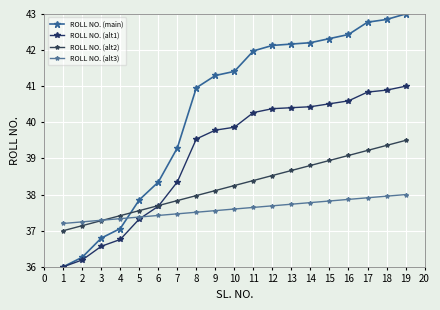

The value of ROLL NO. (alt3) at 15 is 58.7. True or false?

False